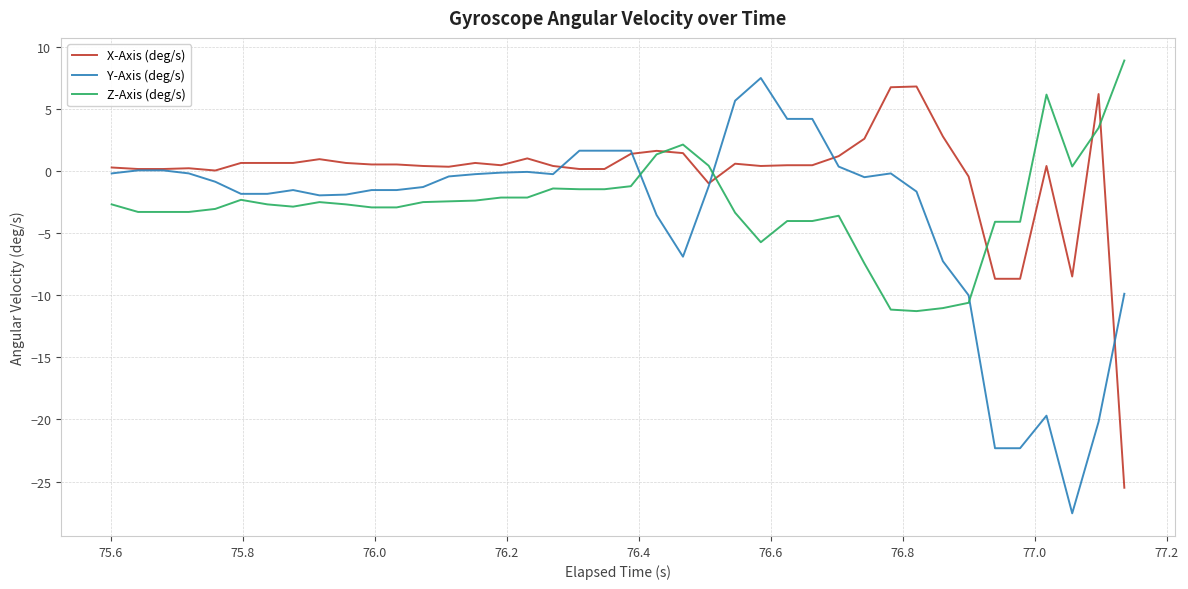

Which series has the largest range (max minus min)?

Y-Axis (deg/s)